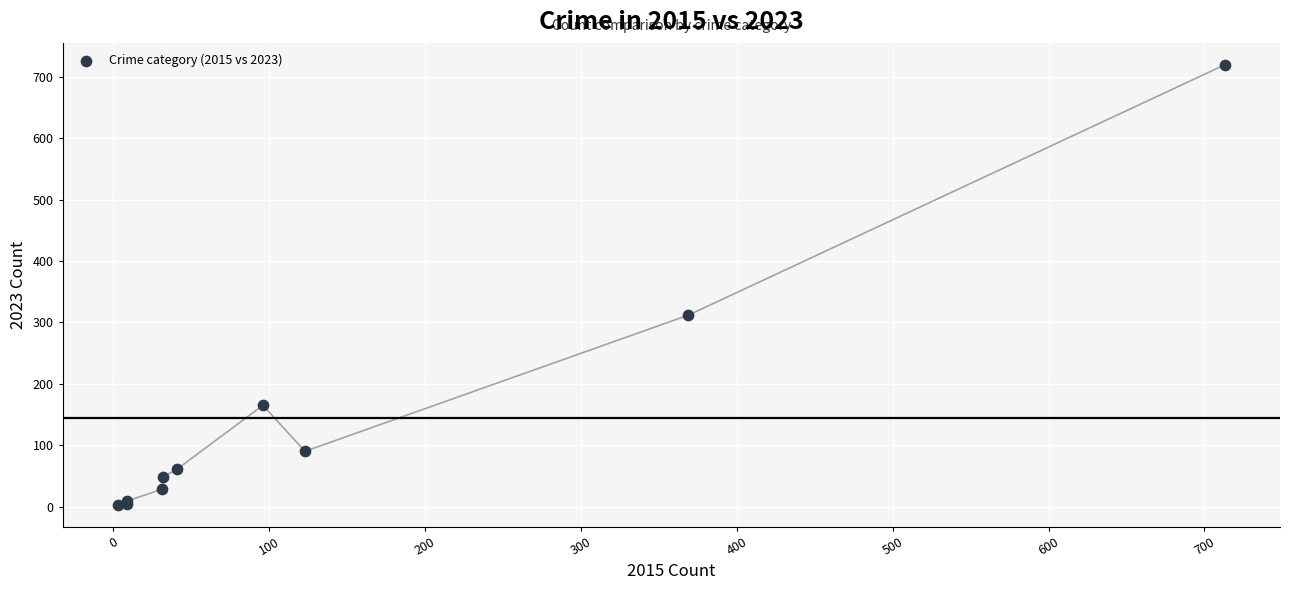

What Y value in the scatter plot is closest to 361?

312